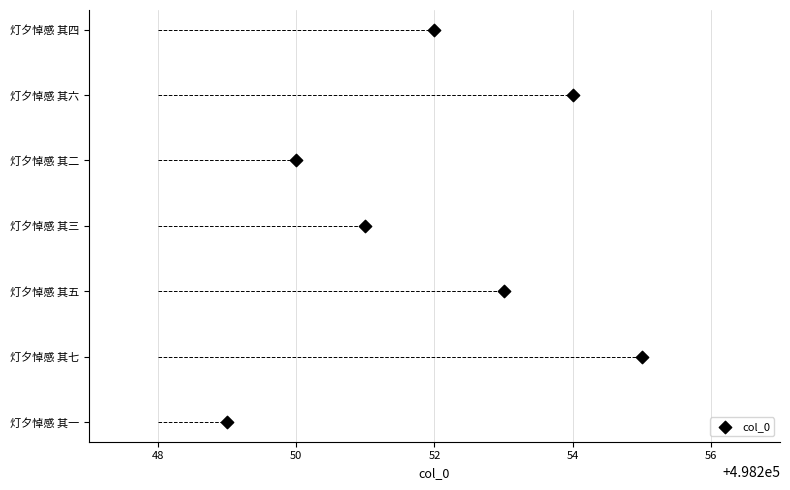

Between 50 and 54, which is larger?

54